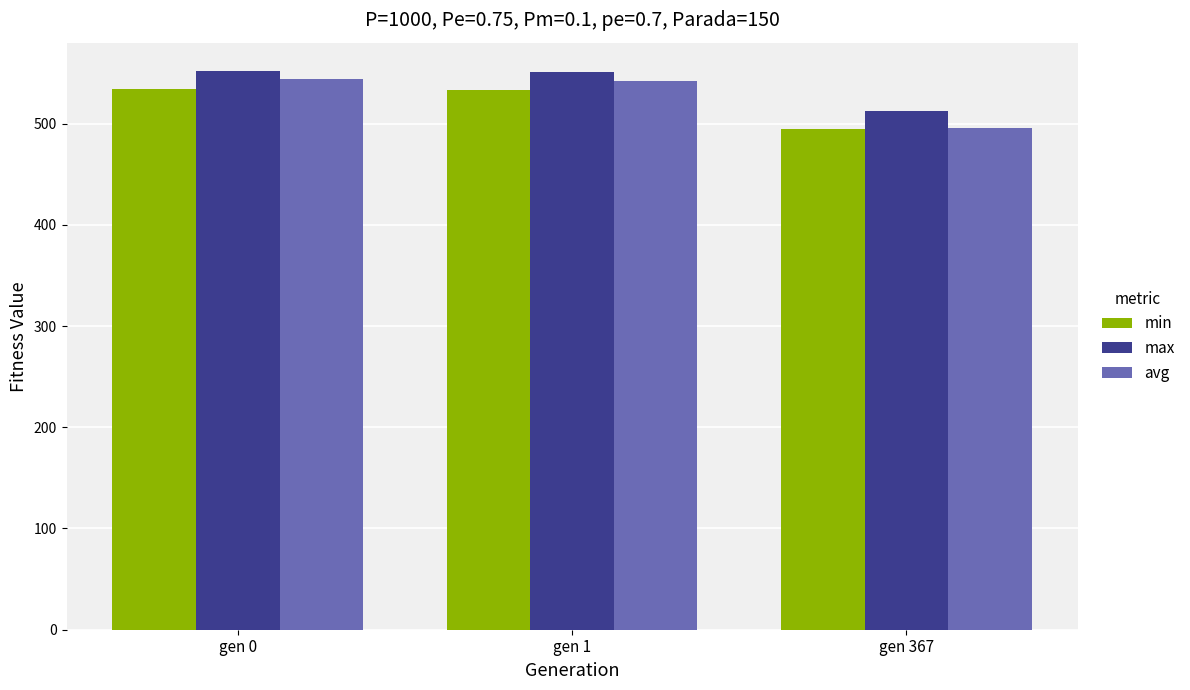

The value of max at gen 0 is 552.3. True or false?

True